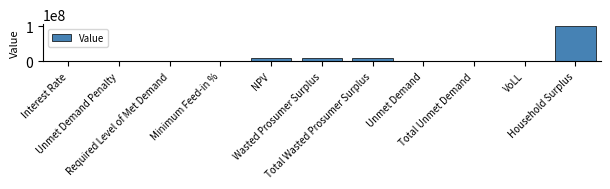

Rank the categories by value from highest to lowest.

Household Surplus, NPV, Wasted Prosumer Surplus, Total Wasted Prosumer Surplus, Unmet Demand, Total Unmet Demand, VoLL, Minimum Feed-in %, Interest Rate, Unmet Demand Penalty, Required Level of Met Demand